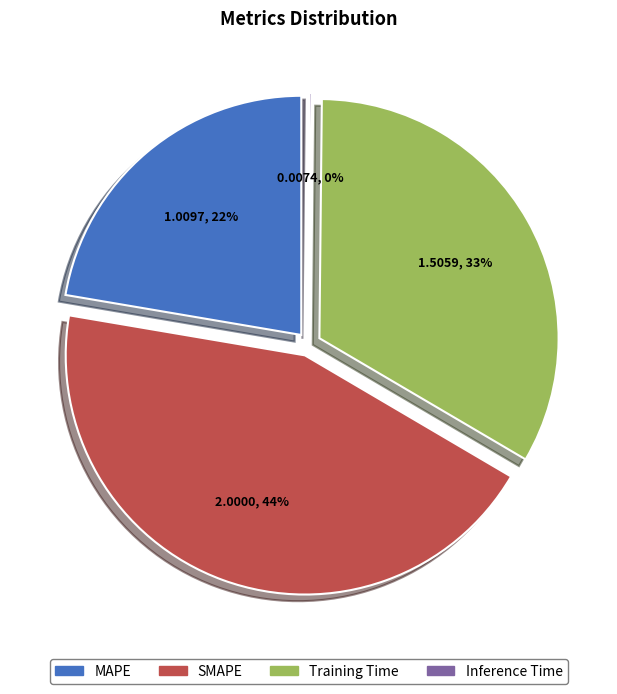

Which category has the biggest portion of the pie?

SMAPE